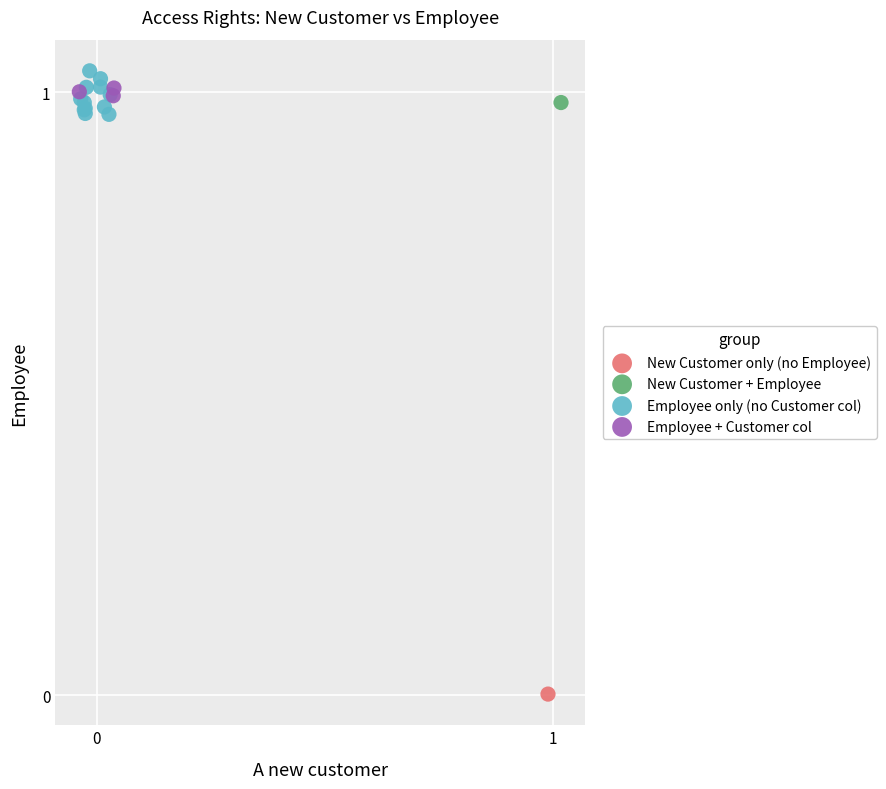

Which series contains the highest Y value?

Employee only (no Customer col)